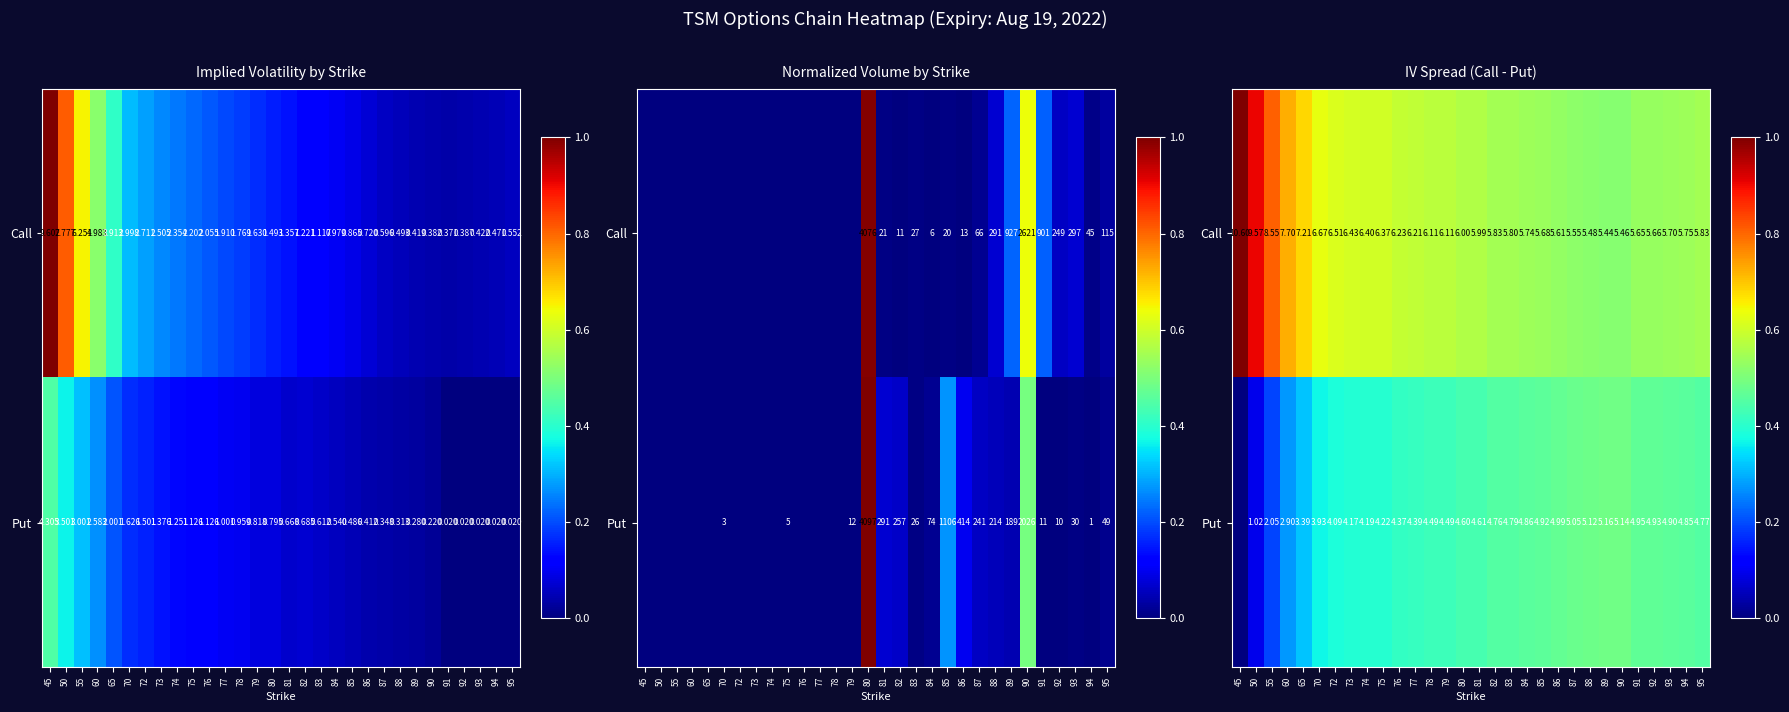

How many data points does each series have?

30